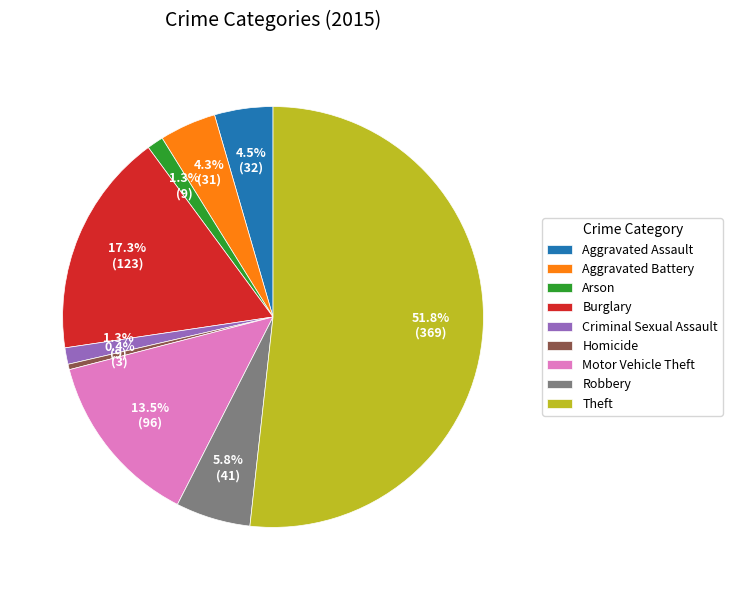

Is it true that Burglary is 17% of the pie?

True